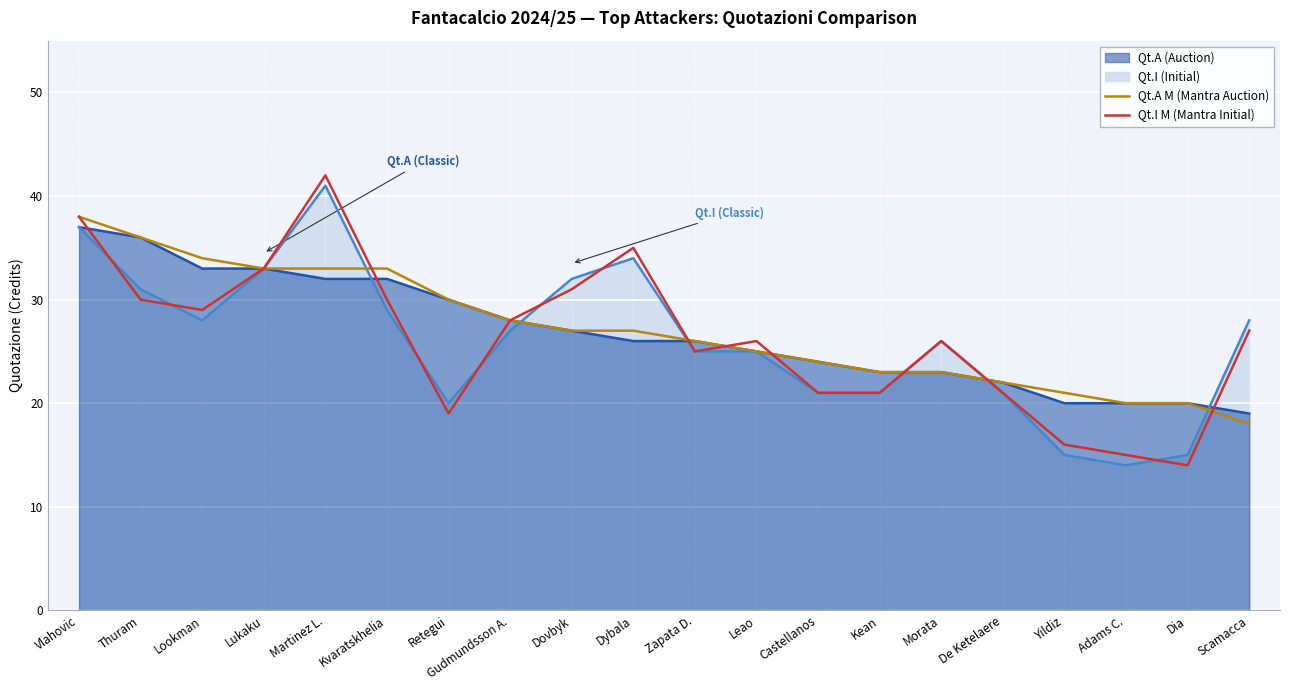

At which label is Qt.I M (Mantra Initial) closest to 28?

Gudmundsson A.